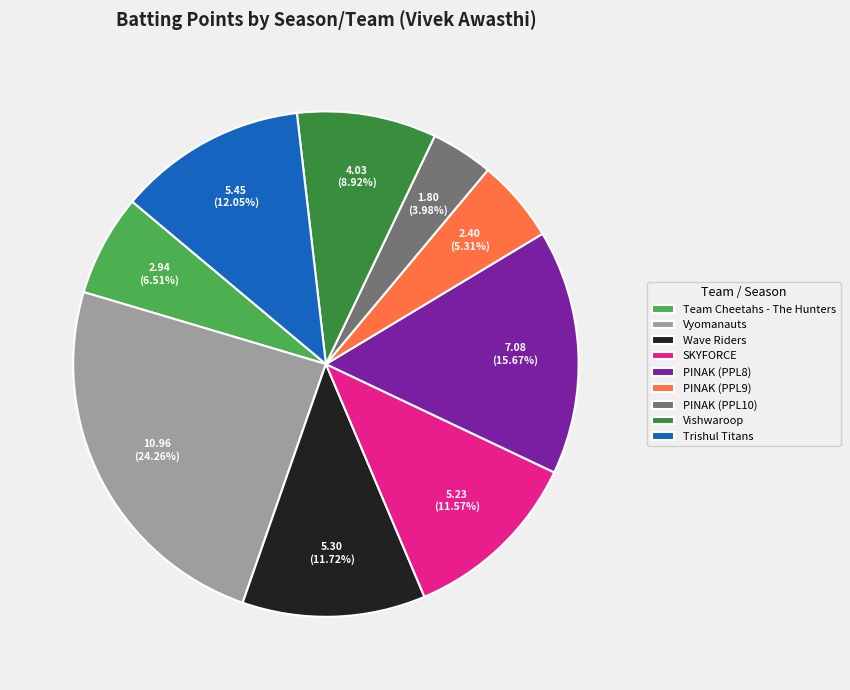

Which slice is the largest?

Vyomanauts